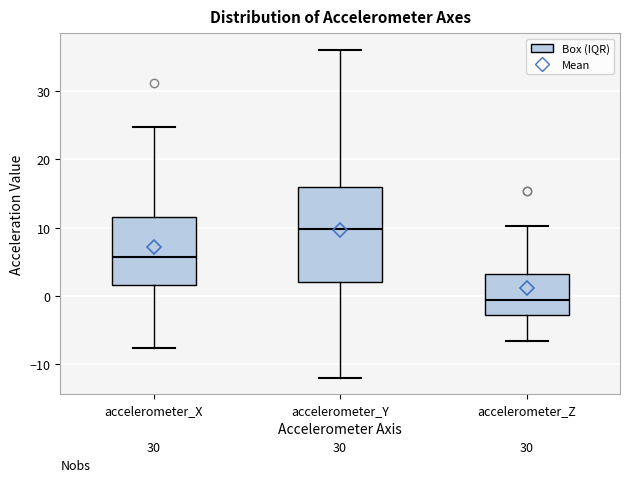

Where is the lower edge of the box for accelerometer_Y on the y-axis? The values are not printed on the chart, so give them approximately, as read against the axis.

2